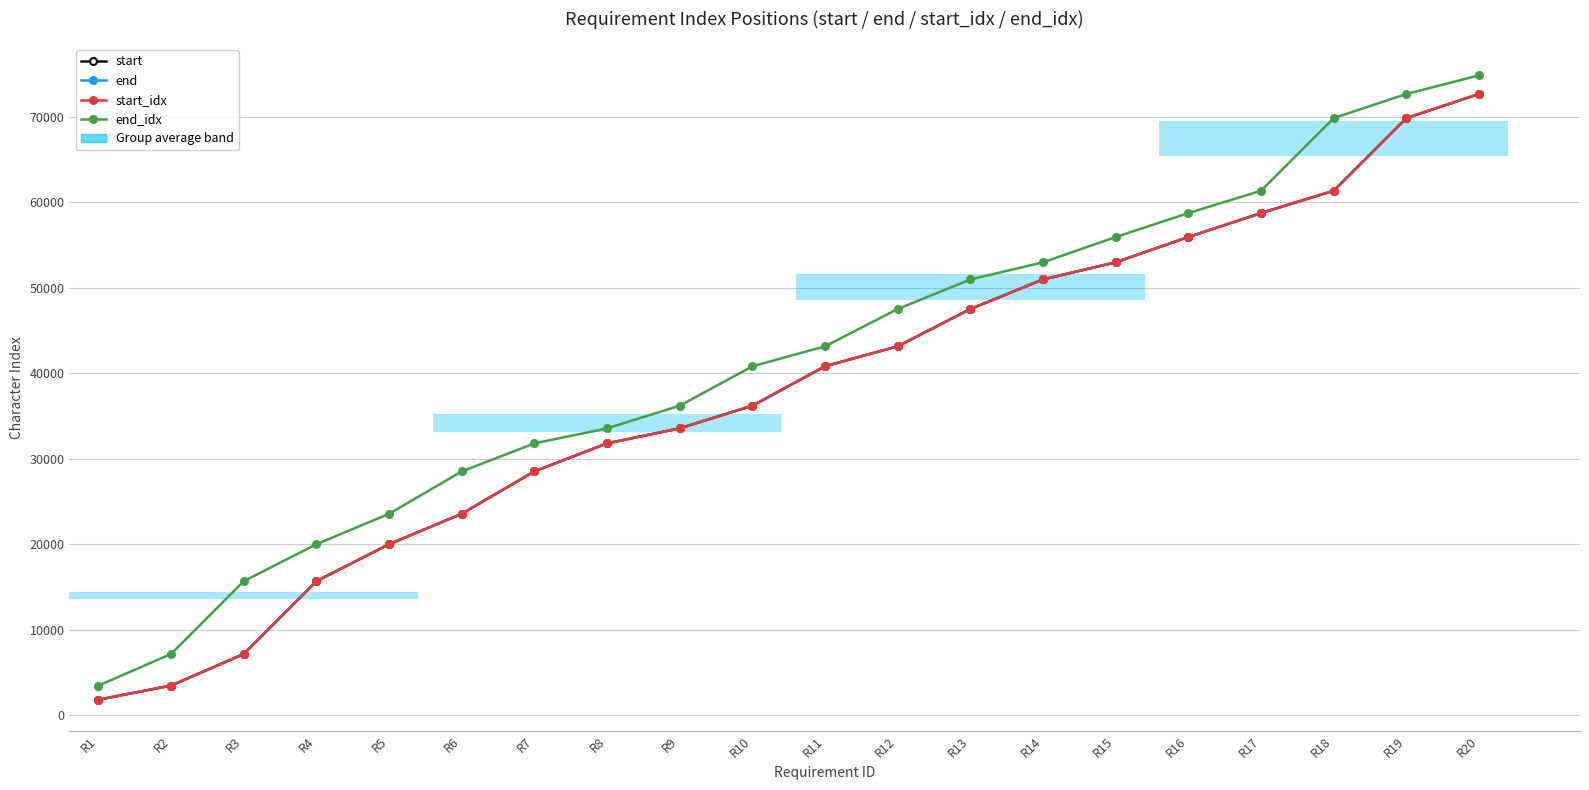

What is the sum of all start values?

755744